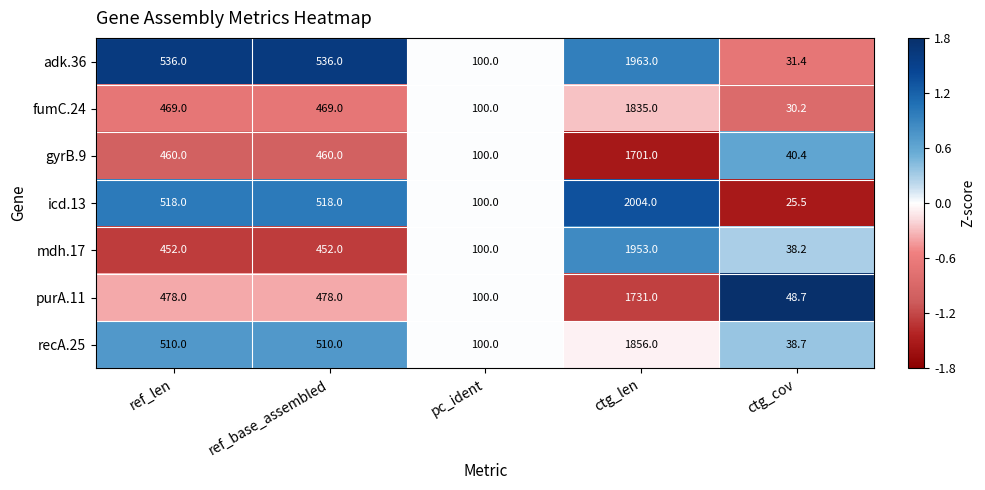

What is the sum of all recA.25 values?

3014.7